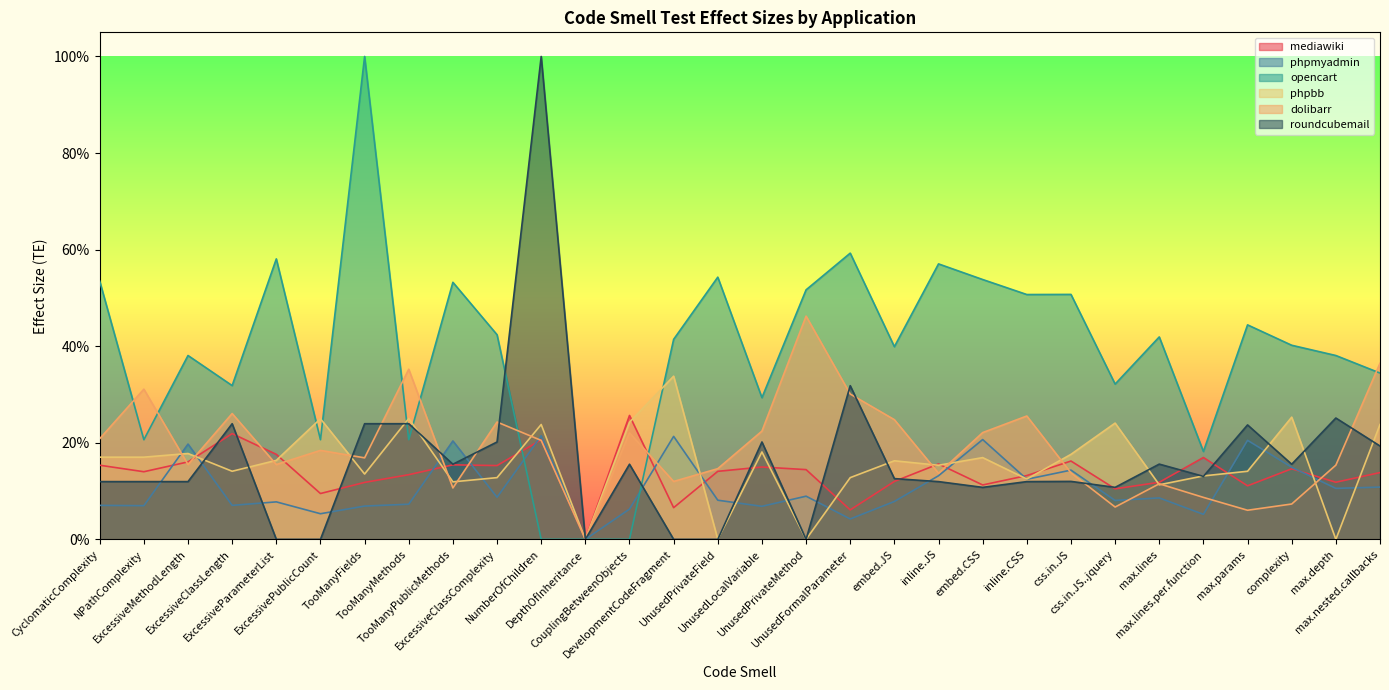

What is the difference between the maximum and minimum values in the phpmyadmin series?

0.2